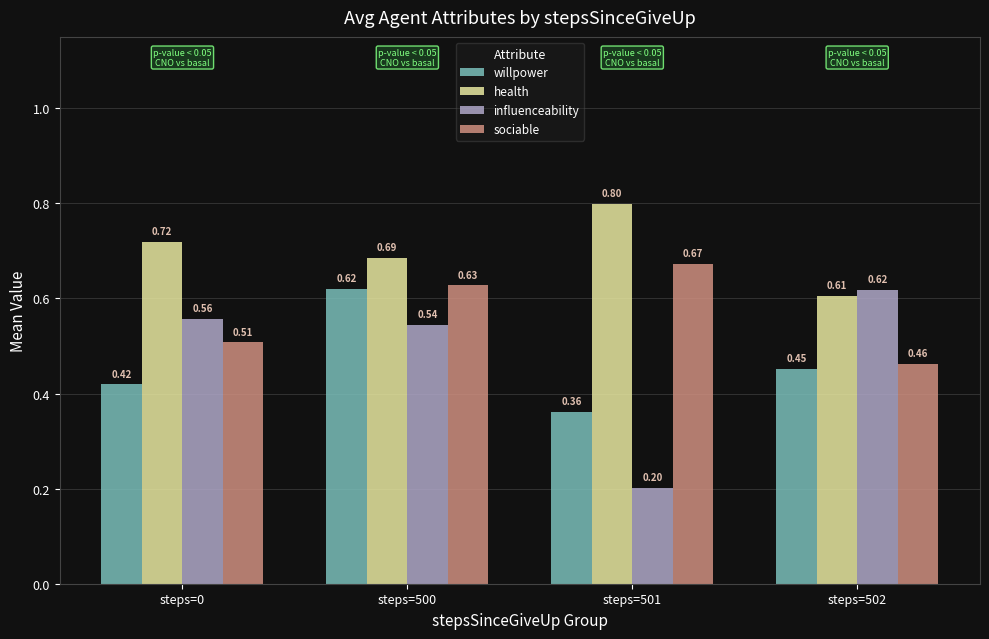

How many bars are there in total?

16